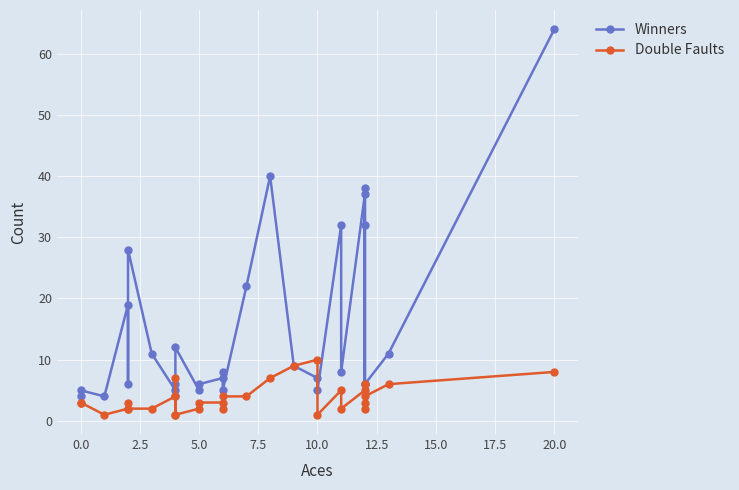

What is the minimum value for Double Faults?

1